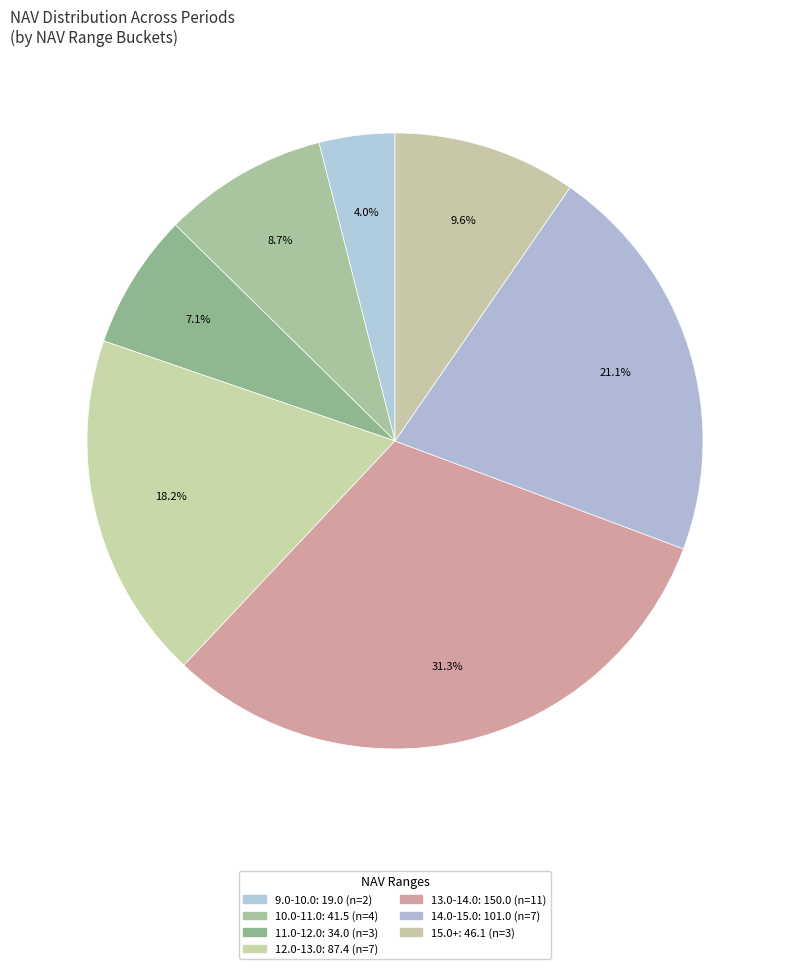

Count the number of slices in the pie.

7